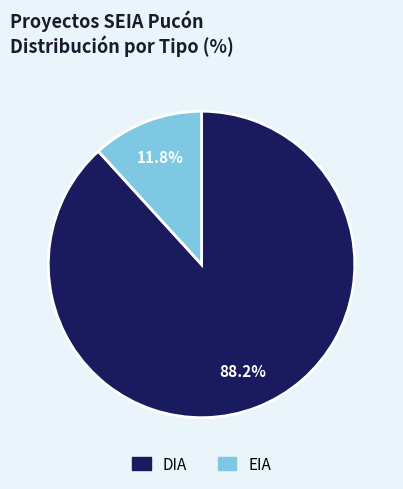

What is the total percentage of EIA and DIA?

100.0%